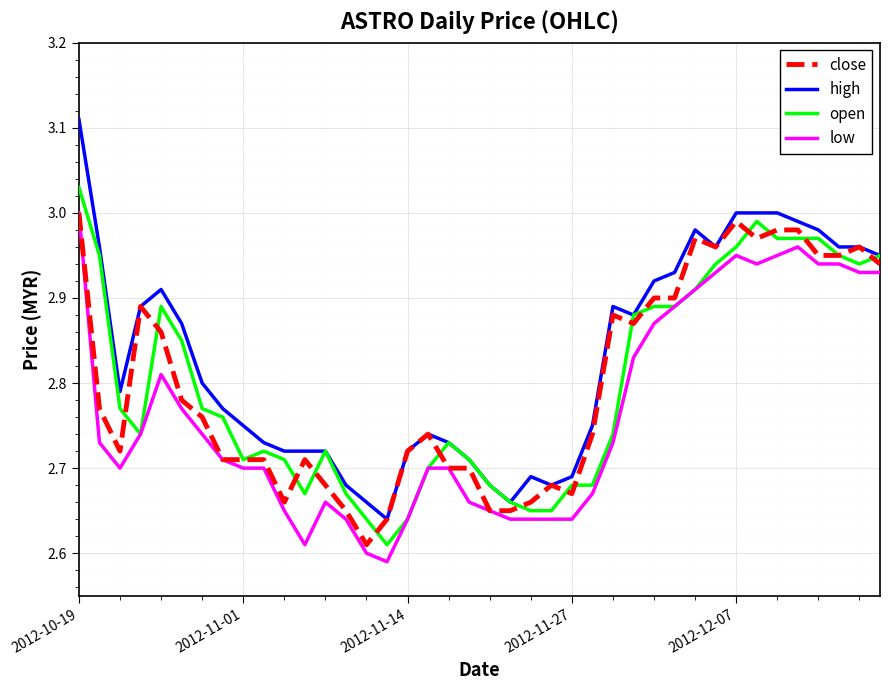

What is the difference between the maximum and minimum values in the close series?

0.4